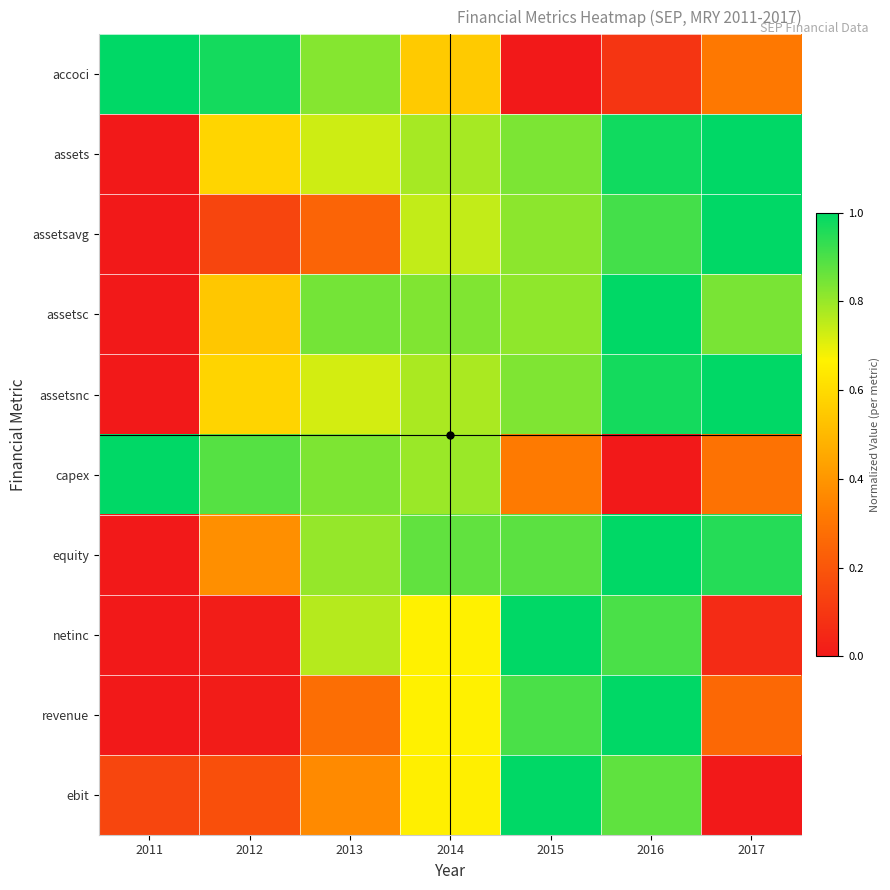

Count the number of data series in this chart.

10